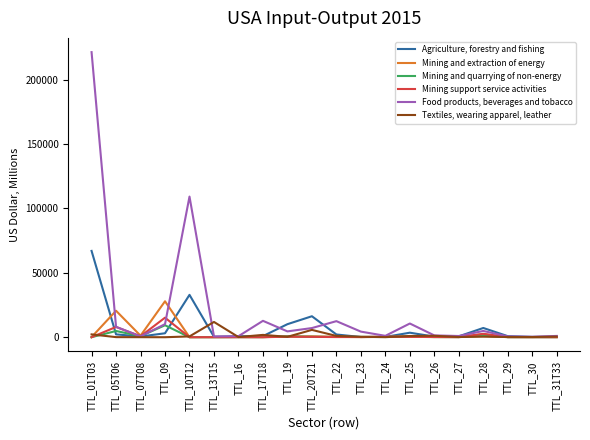

What is the sum of the Mining support service activities values at TTL_09 and TTL_24?

15576.0